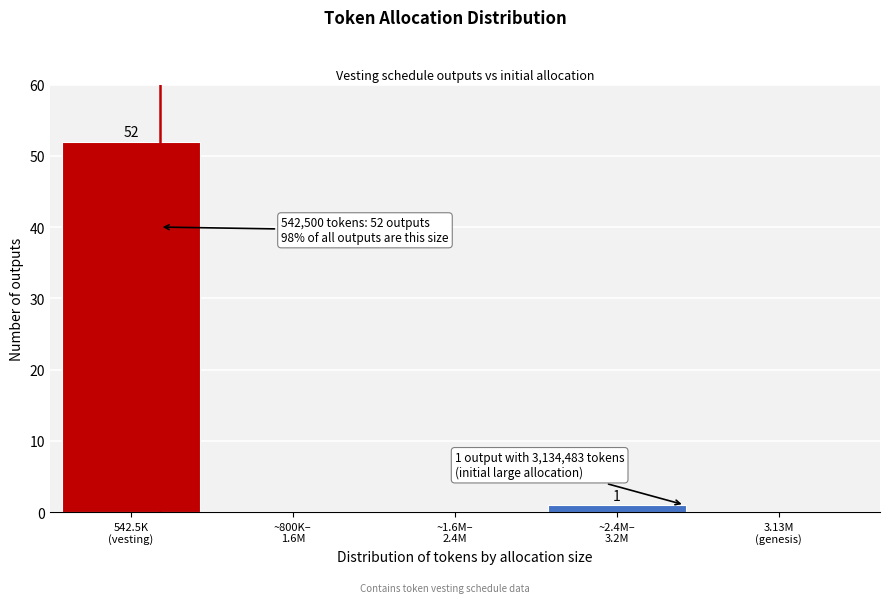

What is the greatest value displayed?

52